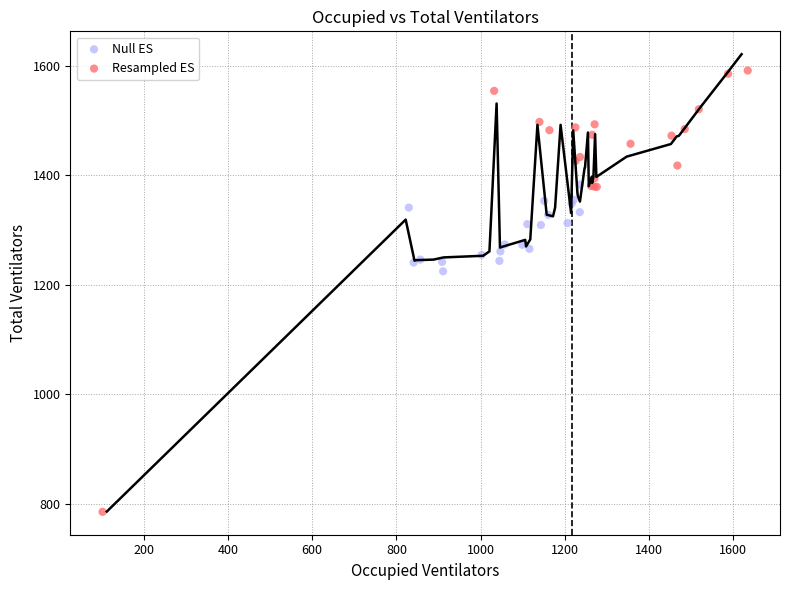

Which series reaches the minimum Y coordinate?

Resampled ES